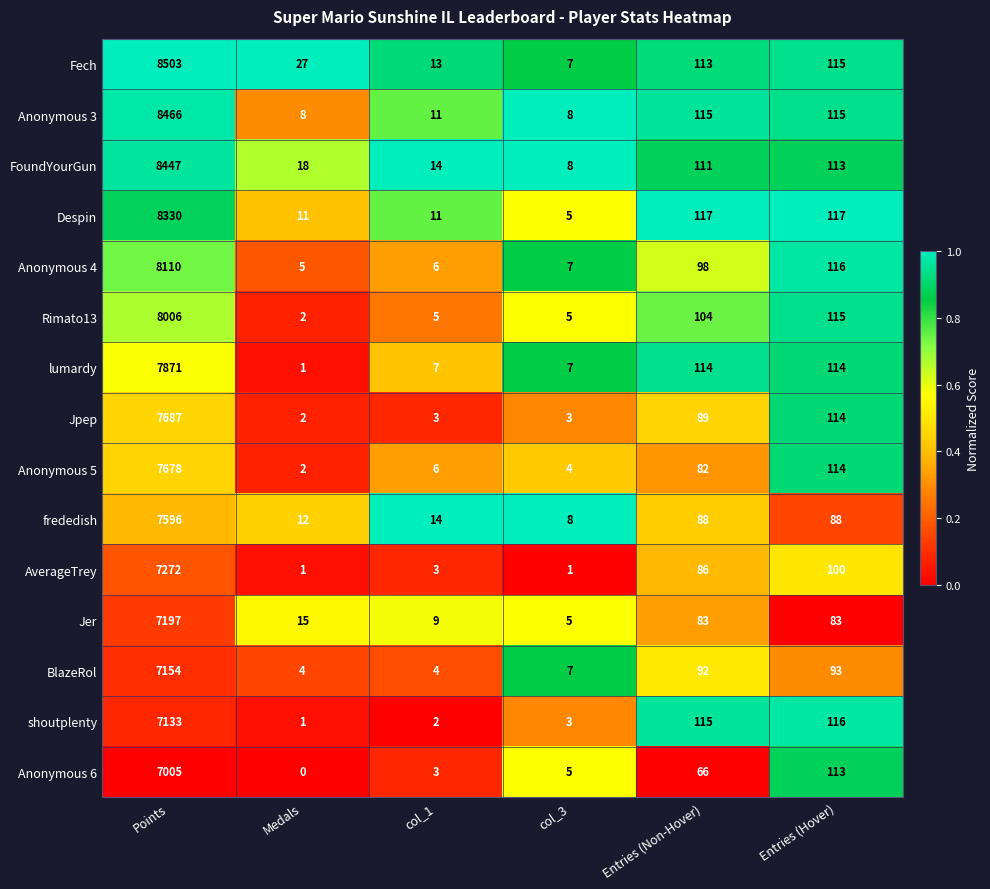

Between Entries (Non-Hover) and Entries (Hover), which series saw the biggest shift?

Anonymous 6